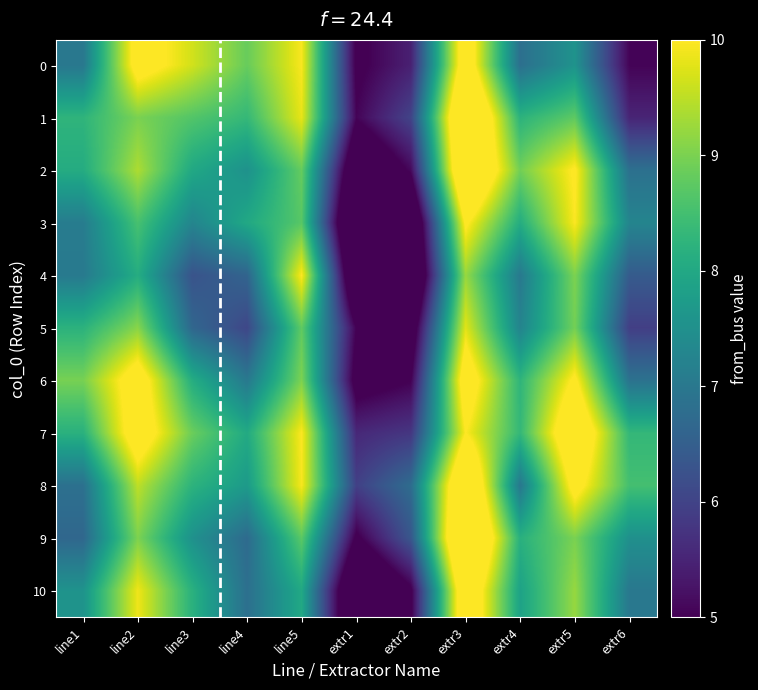

Which label corresponds to the largest value in the chart?

extr3